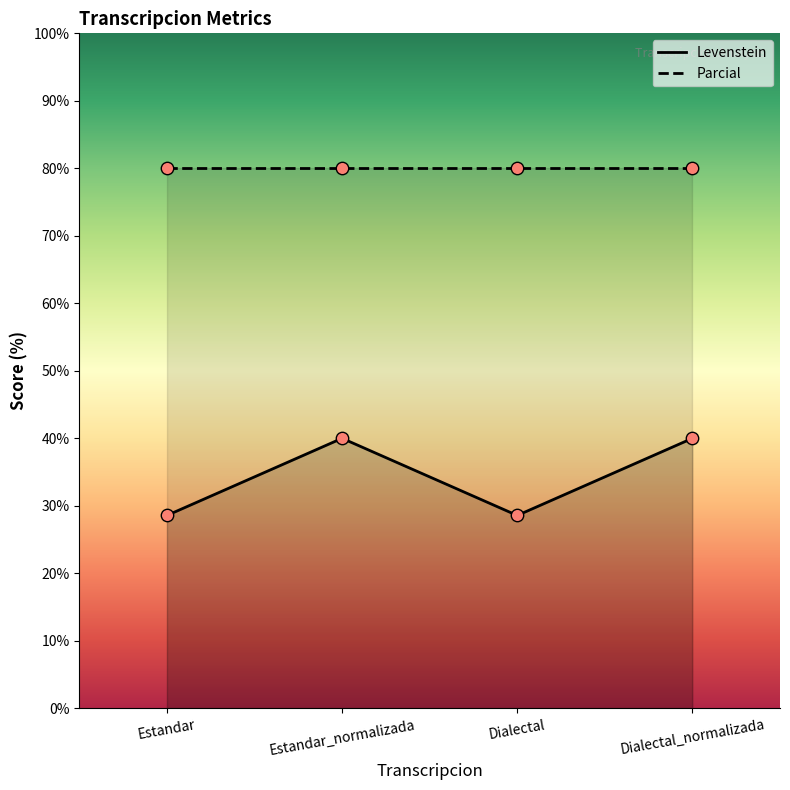

Between Dialectal and Estandar, which is larger?

Dialectal